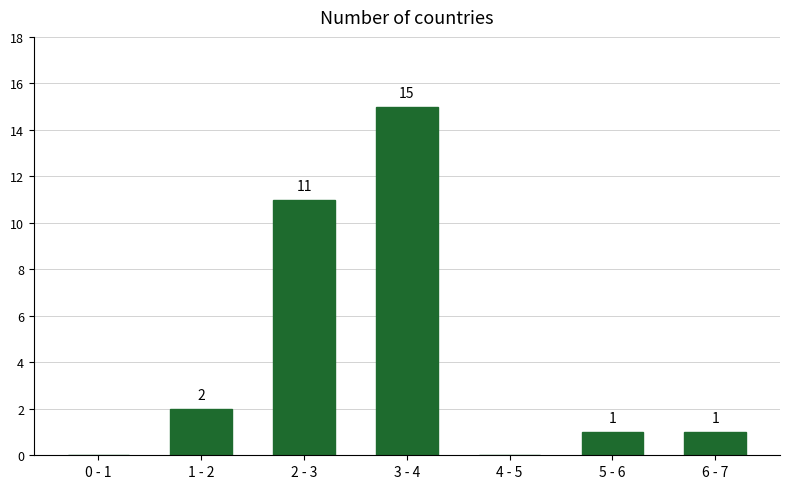

Reading right to left, what are all the values shown in this chart?

6 - 7=1	5 - 6=1	4 - 5=0	3 - 4=15	2 - 3=11	1 - 2=2	0 - 1=0